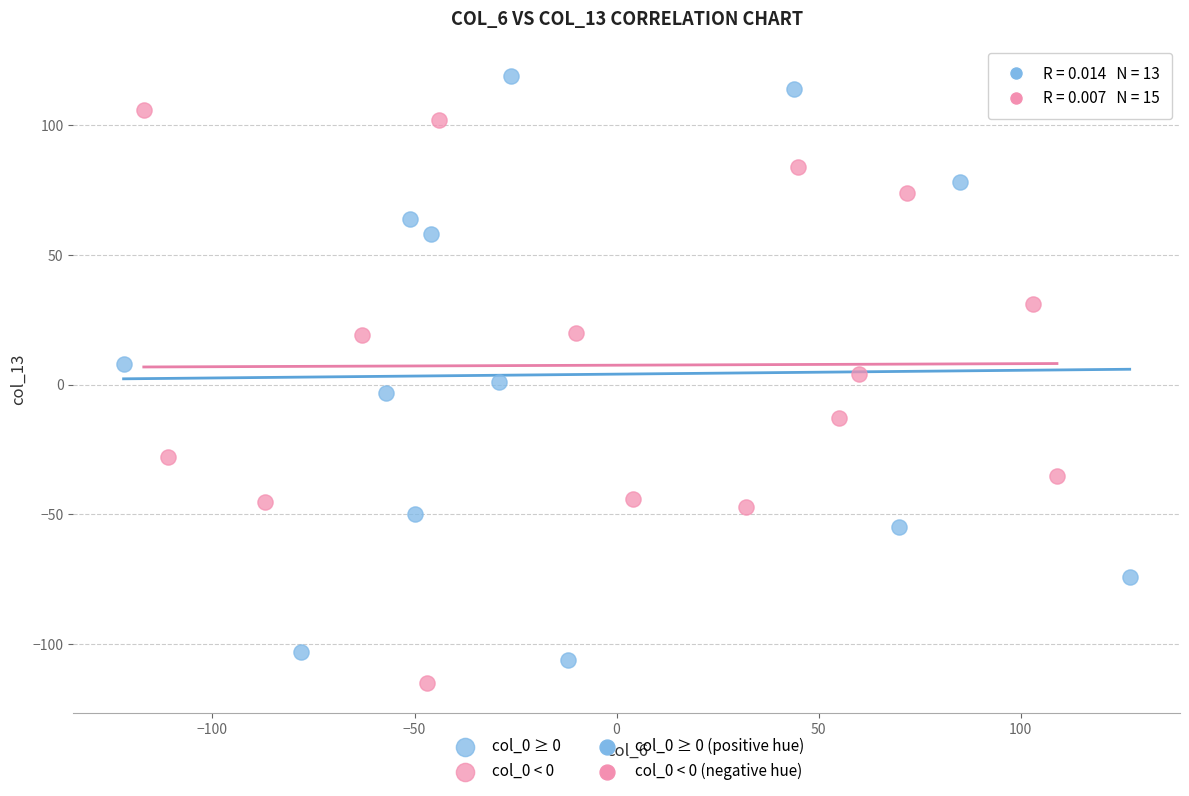

Which series contains the highest Y value?

col_0 ≥ 0